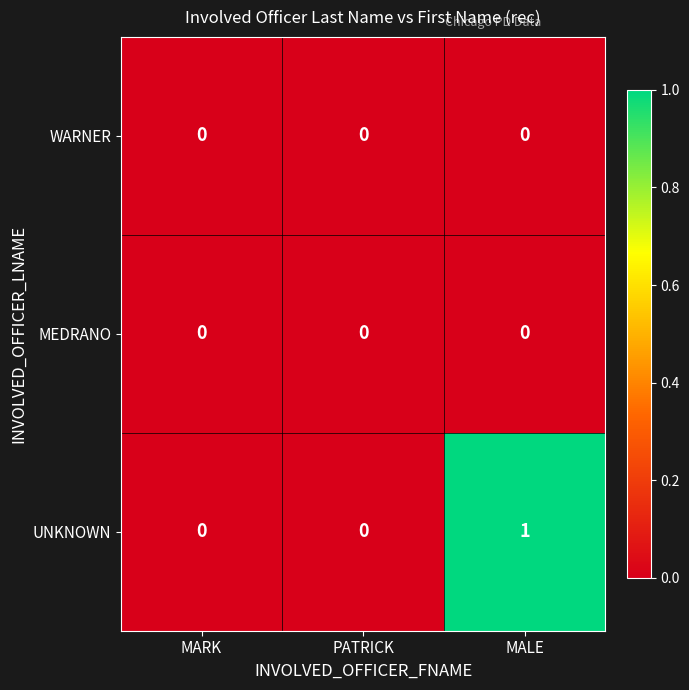

Is it true that WARNER equals 0 at MALE?

True